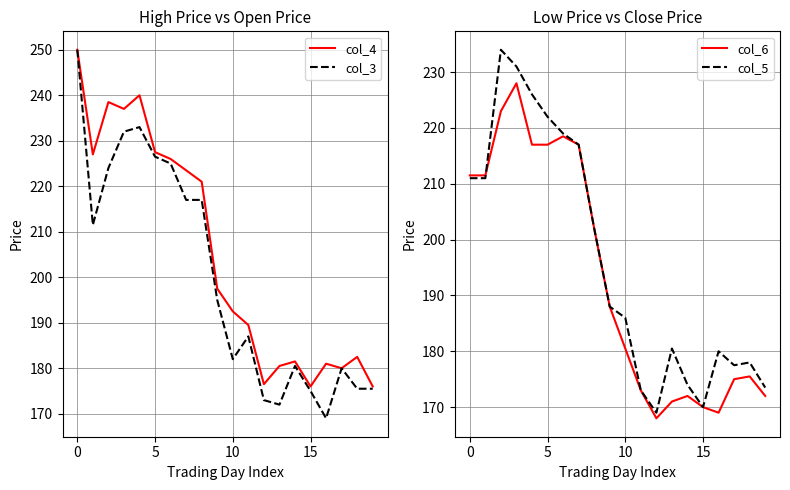

The value of col_3 at 0 is 400.7. True or false?

False